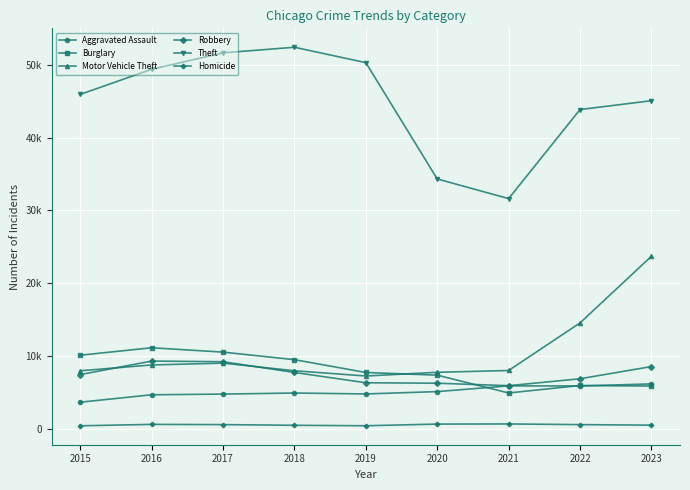

Which series has the largest range (max minus min)?

Theft